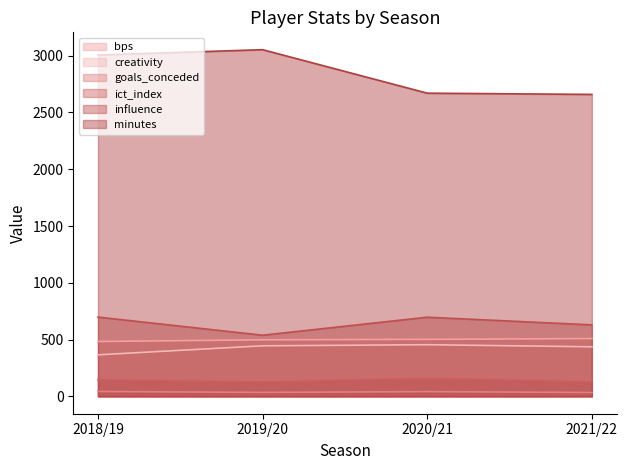

How many lines are shown in the chart?

6